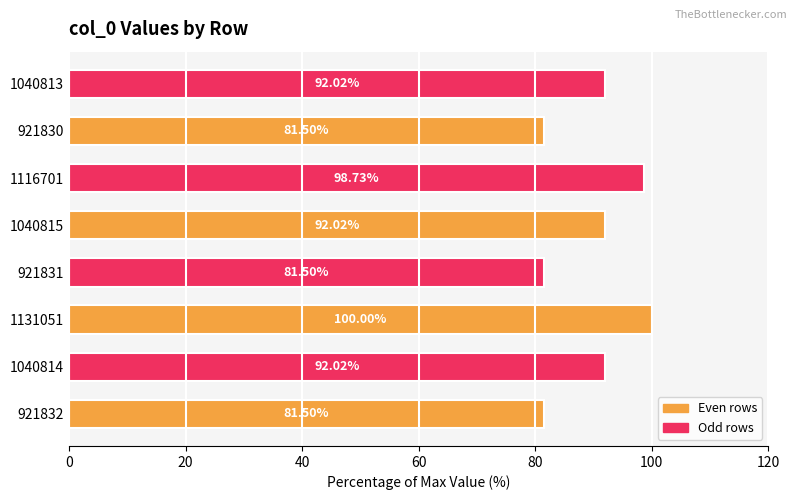

What is the difference between the maximum and minimum values?

18.5